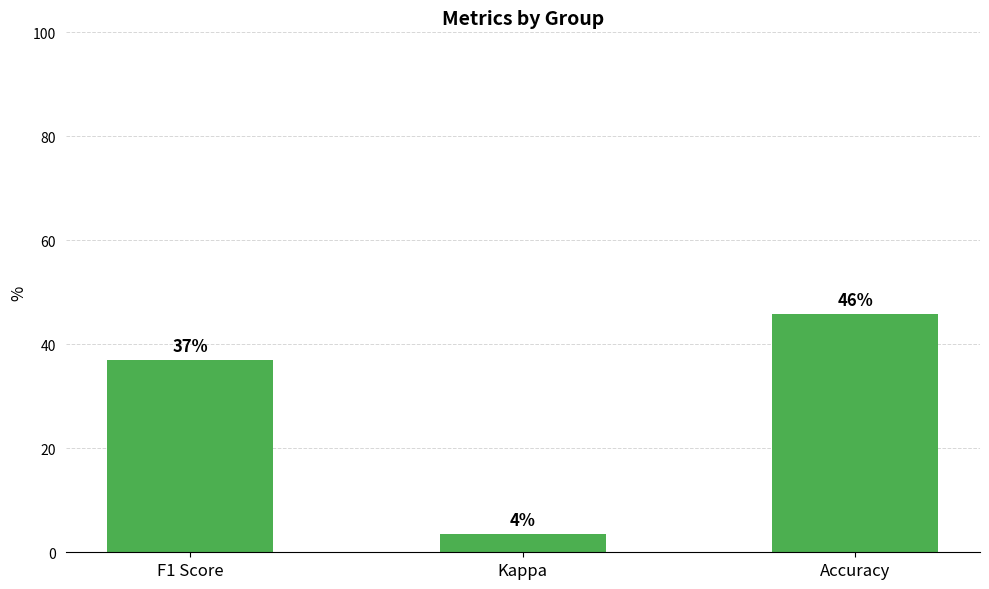

True or false: the data shows 0.1 at Kappa.

False